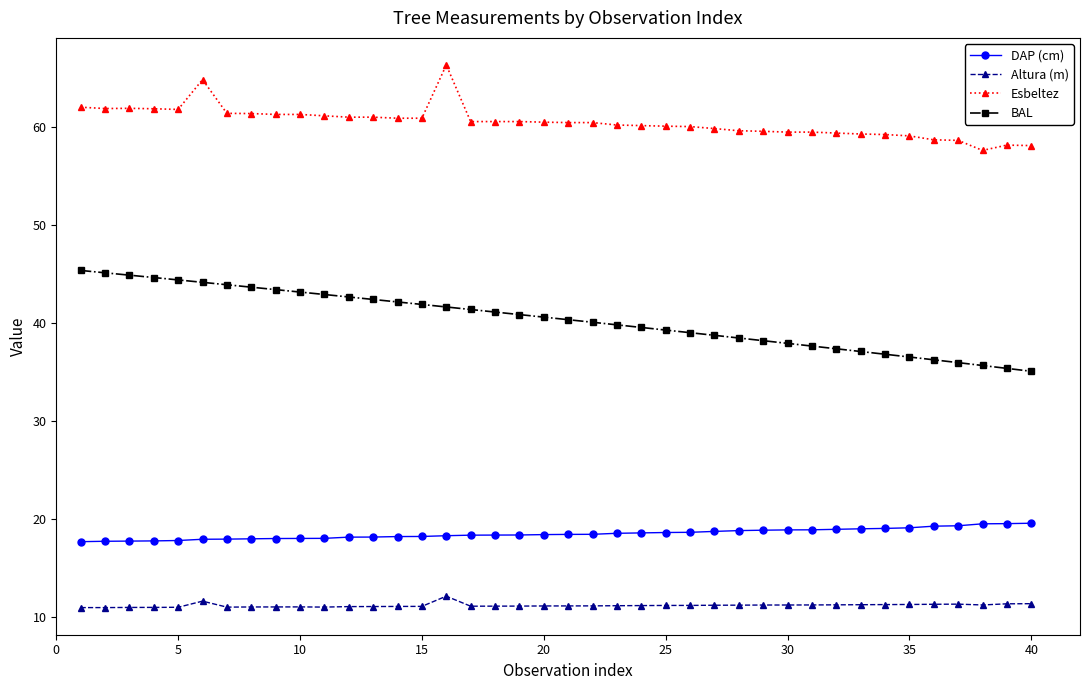

Does the chart have visible grid lines?

No